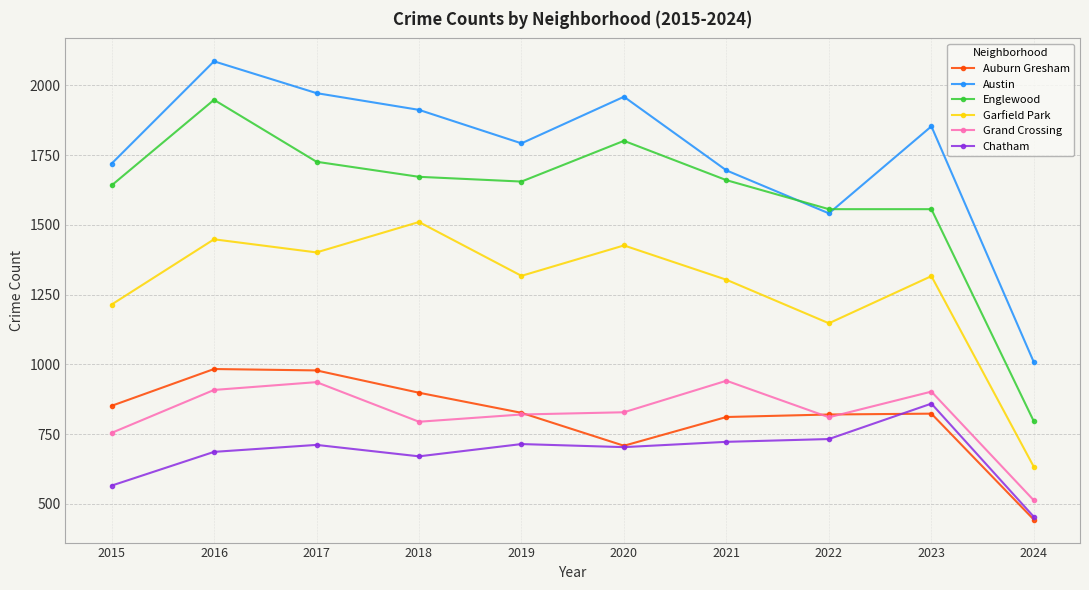

Between which two adjacent categories do Austin and Englewood first intersect?

2021 and 2022